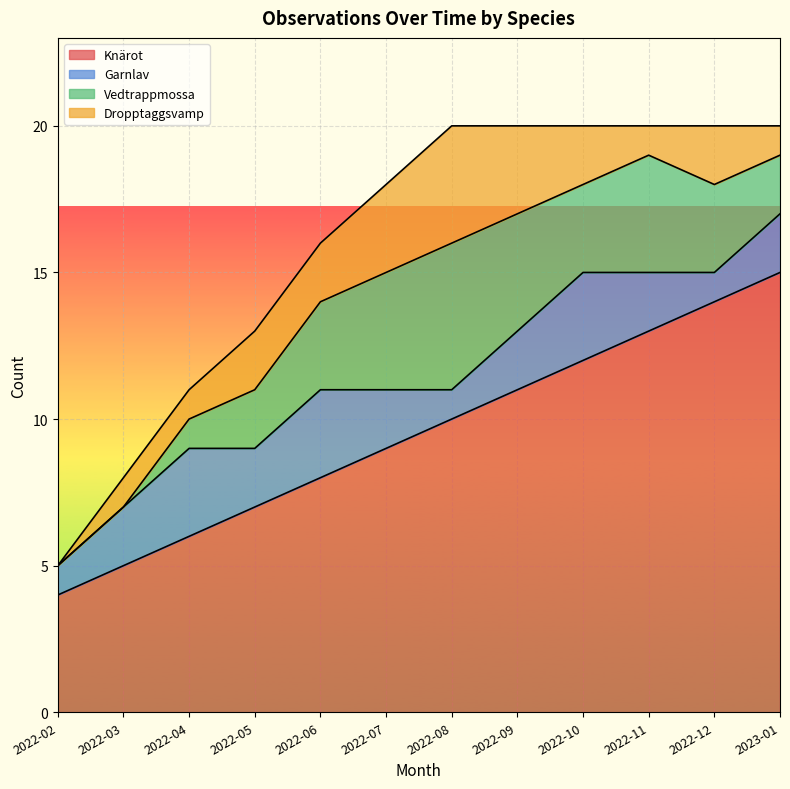

True or false: Vedtrappmossa and Dropptaggsvamp cross at least once.

False